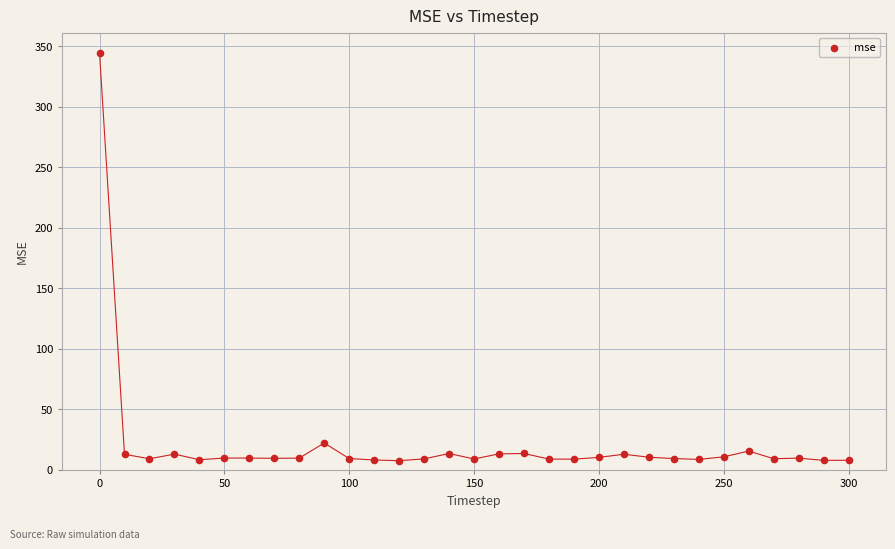

What is the range of X values (max minus min)?

300.0